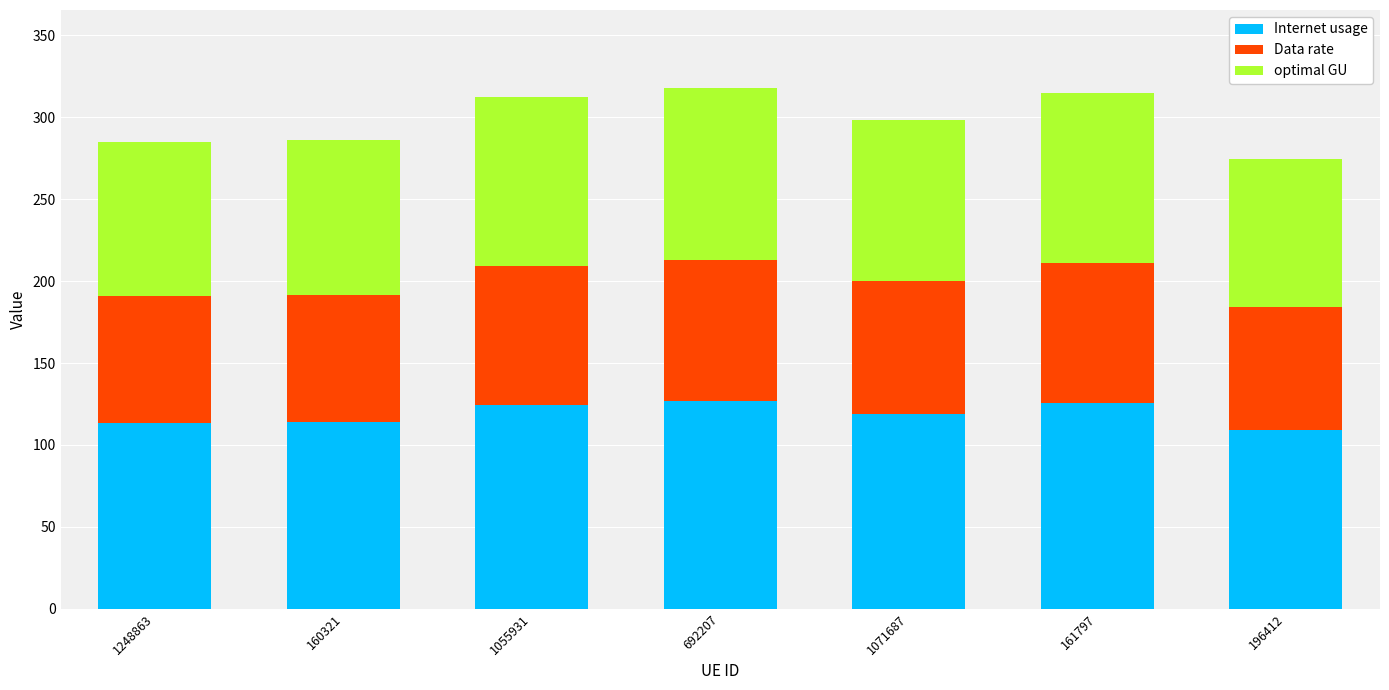

The Internet usage series shows 221.9 at 692207. True or false?

False